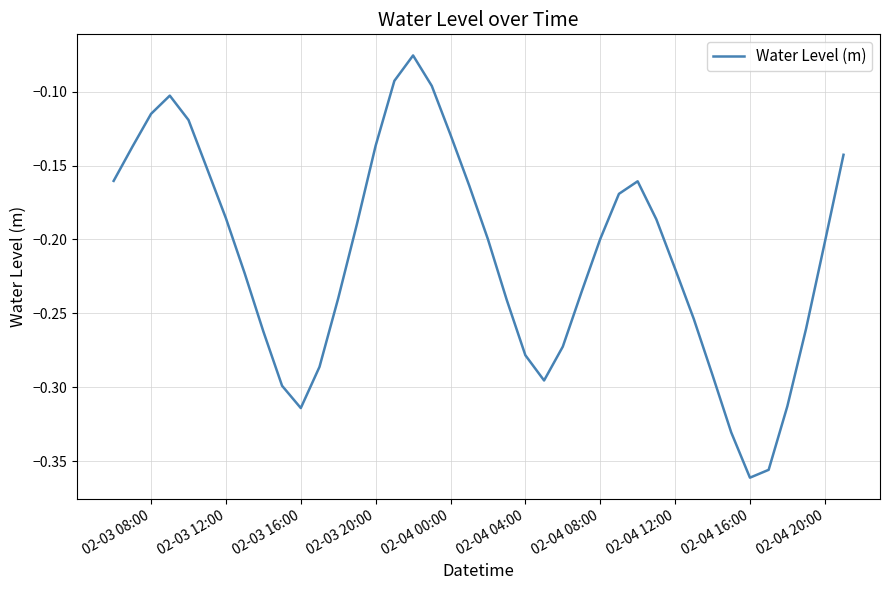

What is the difference between the maximum and minimum values?

0.3